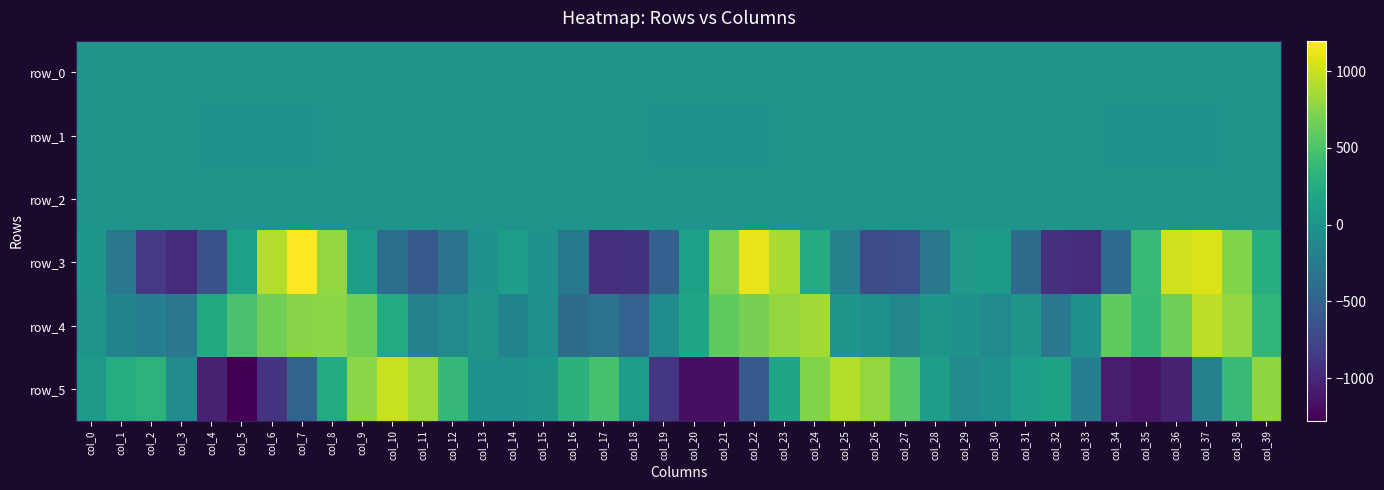

Reading left to right, extract all data points from this chart.

row_0: -0.1	-0.1	0.3	0.7	0.7	0.4	0.1	-0.1	-0.3	-0.4	-0.1	0.2	0.4	0.1	-0.1	-0.2	-0.2	0.2	0.9	0.9	0.6	0.3	-0.2	-0.4	-0.4	-0.2	0.1	0.4	0.3	0.1	-0.1	0.0	0.2	0.7	0.6	0.2	-0.0	-0.4	-0.4	-0.4
row_1: -0.0	0.0	-0.1	-0.5	-0.9	-1.3	-1.2	-0.8	-0.3	0.1	0.2	0.1	-0.0	-0.1	-0.1	-0.0	0.0	-0.1	-0.5	-0.8	-1.0	-1.0	-0.8	-0.3	0.1	0.2	0.3	0.1	-0.1	-0.1	0.0	0.2	-0.1	-0.6	-1.0	-1.2	-1.1	-0.7	-0.2	0.1
row_2: 0.8	0.5	0.5	0.9	1.2	1.6	1.5	0.8	0.4	0.4	0.5	0.8	1.3	1.3	1.0	0.8	0.6	0.4	0.9	1.4	1.5	1.4	1.0	0.5	0.4	0.3	0.6	1.1	1.4	1.2	0.8	0.4	0.6	1.0	1.4	1.6	1.3	0.8	0.5	0.3
row_3: 36.4	-289.1	-865.1	-986.7	-666.7	133.7	912.7	1198.9	793.3	97.9	-378.0	-579.7	-327.5	-24.5	99.8	-3.7	-273.3	-947.4	-910.2	-520.4	126.2	719.9	1104.7	880.0	246.3	-190.6	-705.3	-674.1	-288.4	54.0	71.4	-421.3	-921.4	-979.3	-415.1	389.6	1015.1	1055.4	726.0	260.9
row_4: 4.8	-159.7	-217.5	-288.0	222.1	490.4	665.9	759.6	765.9	668.9	231.8	-192.1	-98.1	8.7	-163.9	-38.4	-405.2	-342.0	-494.9	-74.7	189.9	598.6	688.0	798.6	852.8	24.4	-35.9	-137.9	34.8	-3.9	-103.6	15.6	-298.0	-11.9	590.9	384.7	656.1	951.0	805.9	349.6
row_5: 48.5	251.8	319.4	-86.9	-1052.9	-1277.4	-902.6	-481.9	232.0	767.3	989.9	839.5	369.6	-4.1	-21.7	23.6	315.3	474.9	81.9	-875.8	-1179.8	-1173.0	-580.6	187.3	732.3	927.7	793.7	545.2	111.1	-84.2	-34.4	98.1	157.8	-204.1	-1074.4	-1148.9	-1031.7	-193.5	386.5	791.3